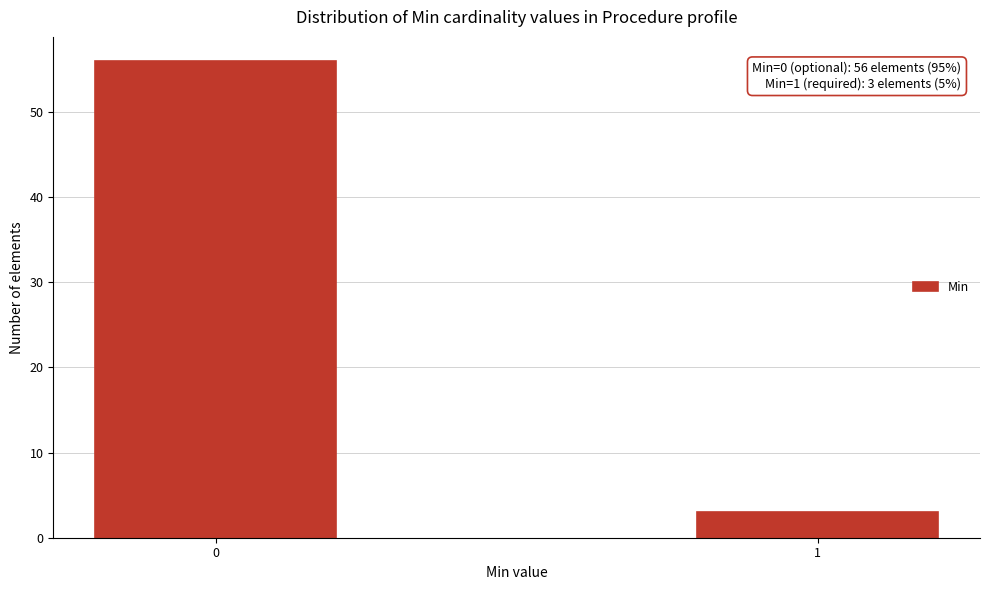

Reading left to right, what are all the values shown in this chart?

0=56	1=3